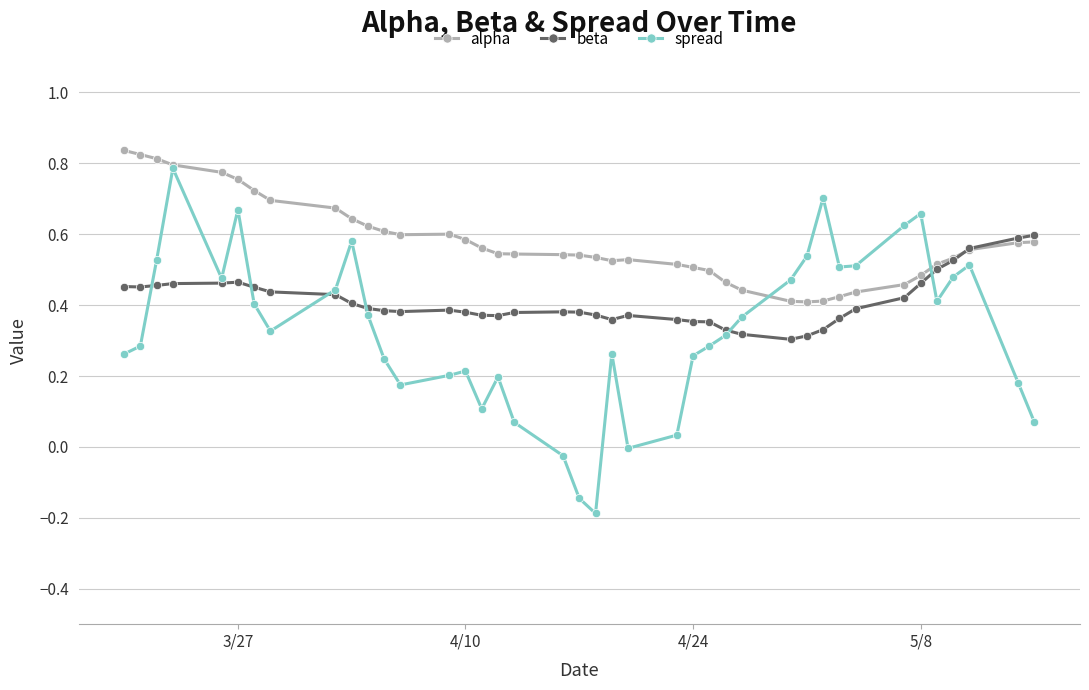

Rank the series by their average value, from lowest to highest.

spread, beta, alpha